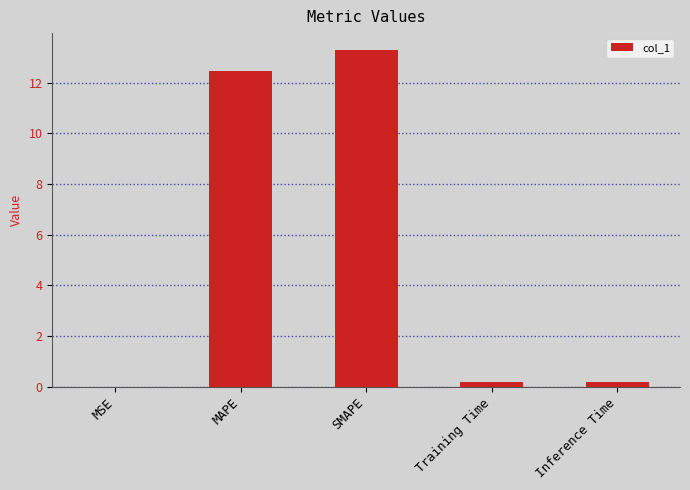

True or false: the data shows 3.6 at SMAPE.

False